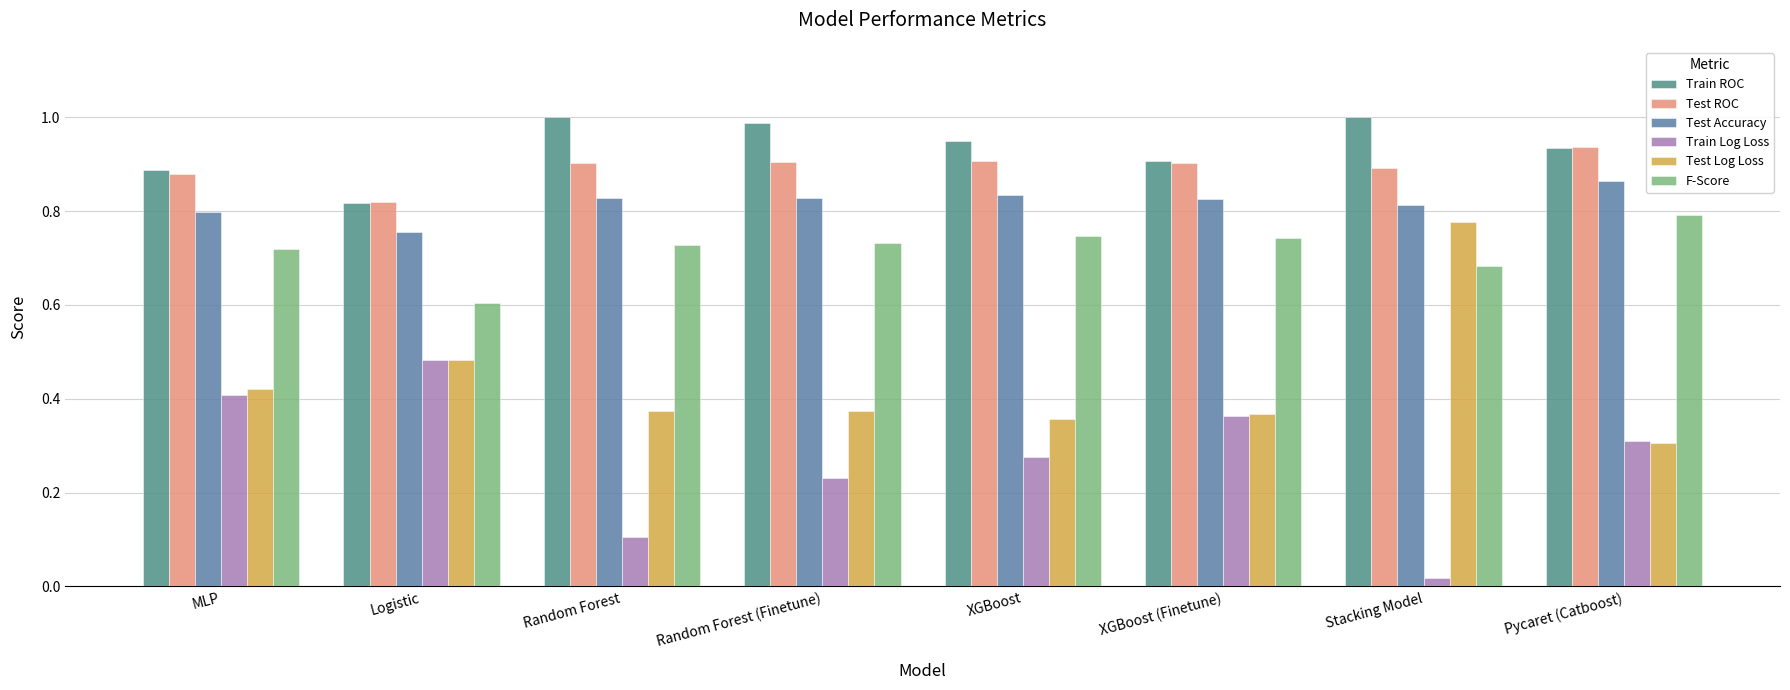

Is it true that Train Log Loss equals 0.4 at XGBoost (Finetune)?

True